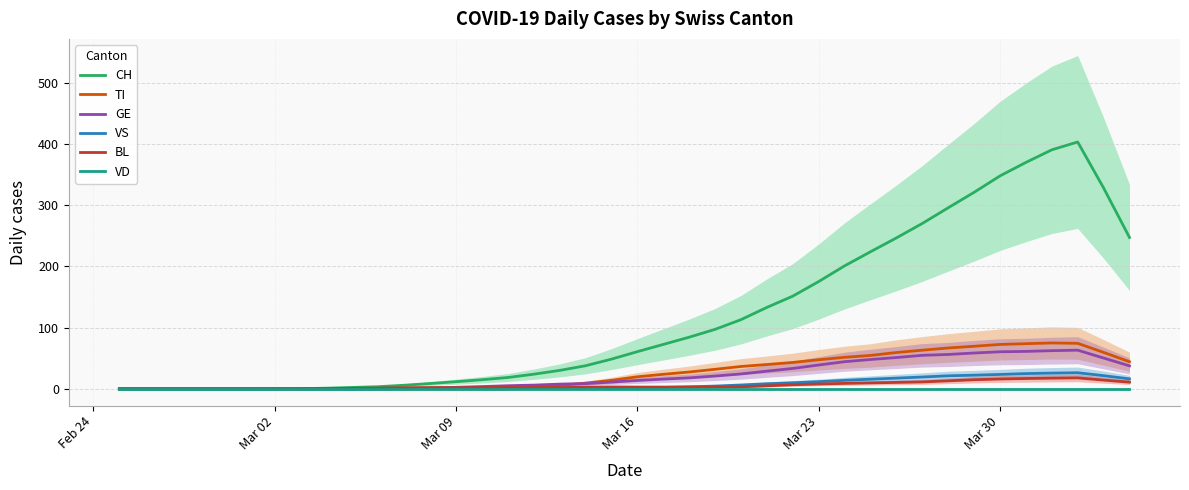

Does the chart have visible grid lines?

Yes